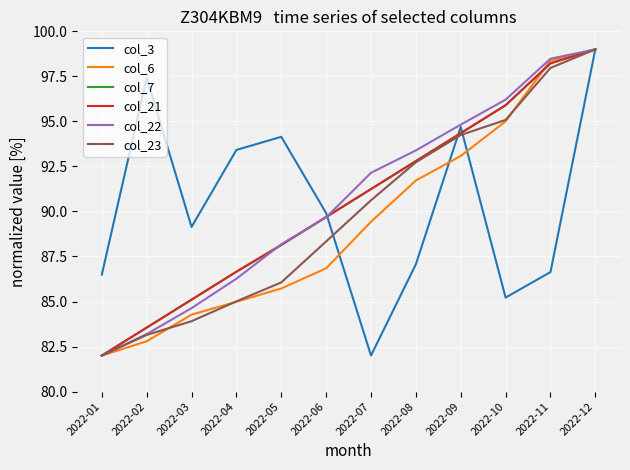

What is the value of the col_23 point at the 8th from the left?

92.7